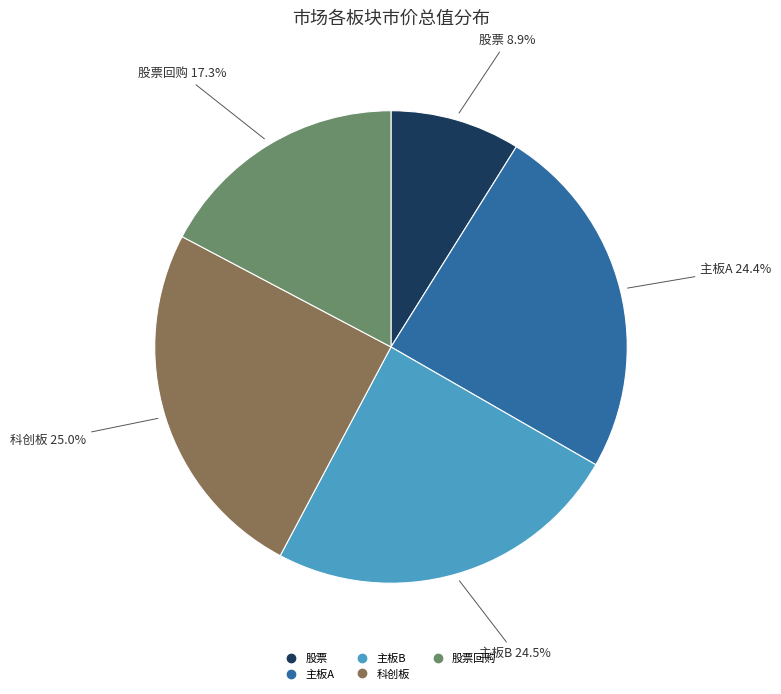

Does any single category account for the majority?

No